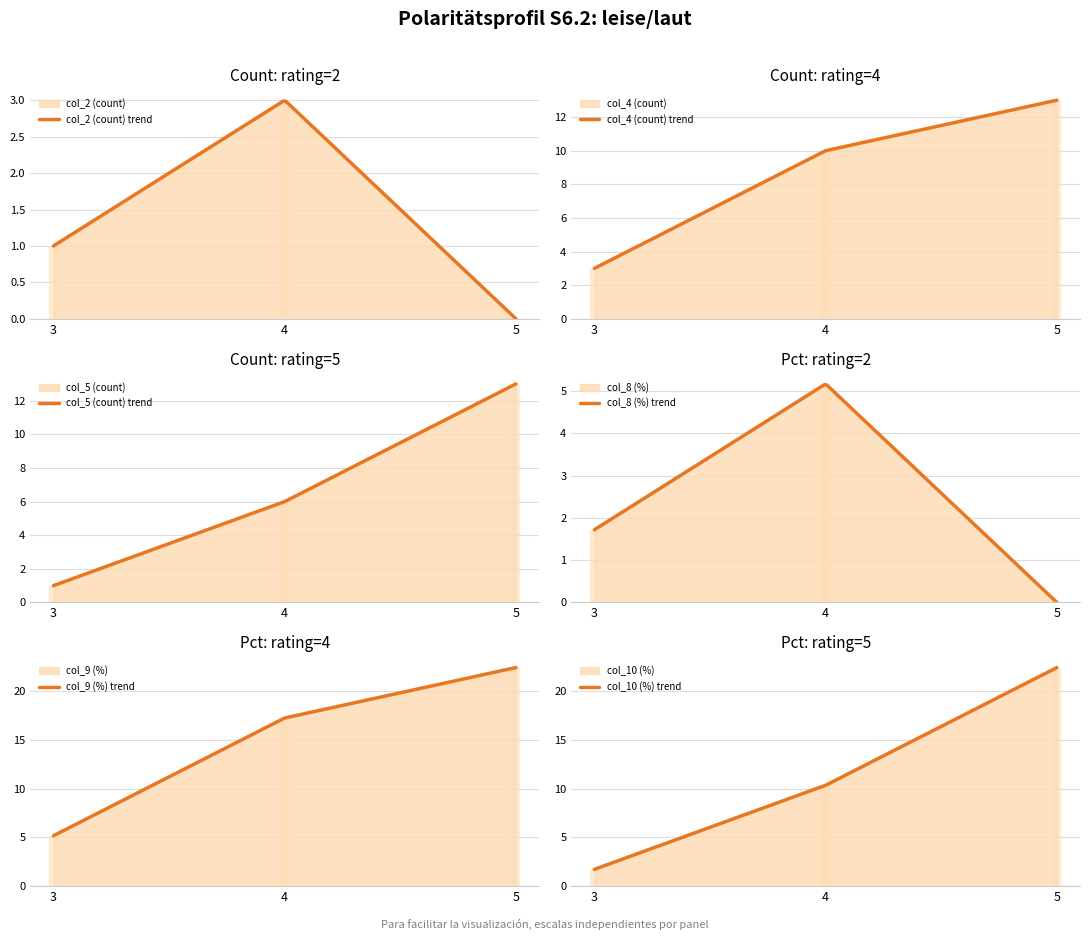

What is the highest value of the col_5 (count) series?

13.0